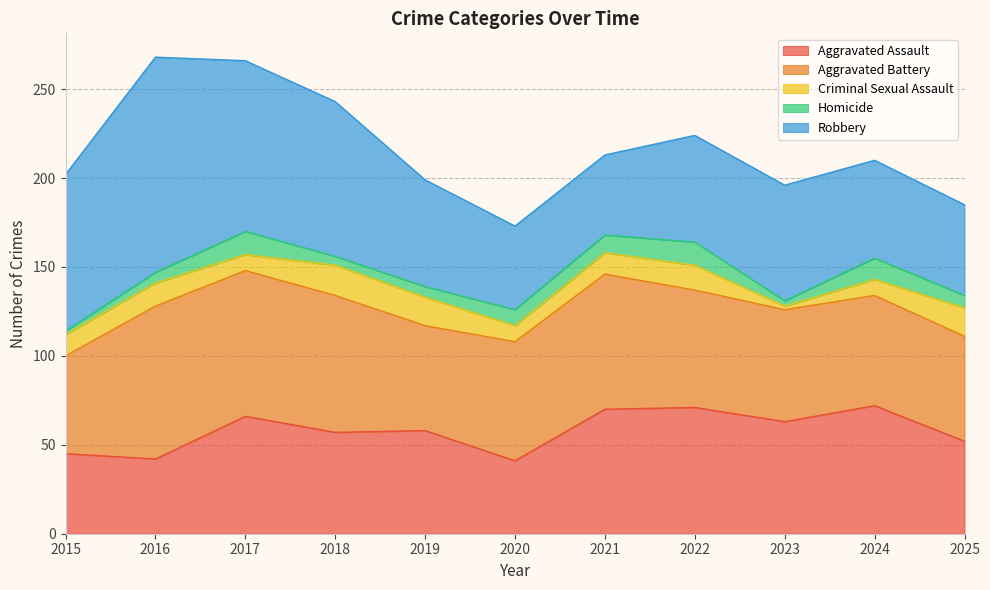

Reading right to left, what are all the values shown in this chart?

Aggravated Assault: 52	72	63	71	70	41	58	57	66	42	45
Aggravated Battery: 59	62	63	66	76	67	59	77	82	86	55
Criminal Sexual Assault: 16	9	2	14	12	9	16	17	9	13	12
Homicide: 7	12	3	13	10	9	6	5	13	6	2
Robbery: 51	55	65	60	45	47	60	87	96	121	88